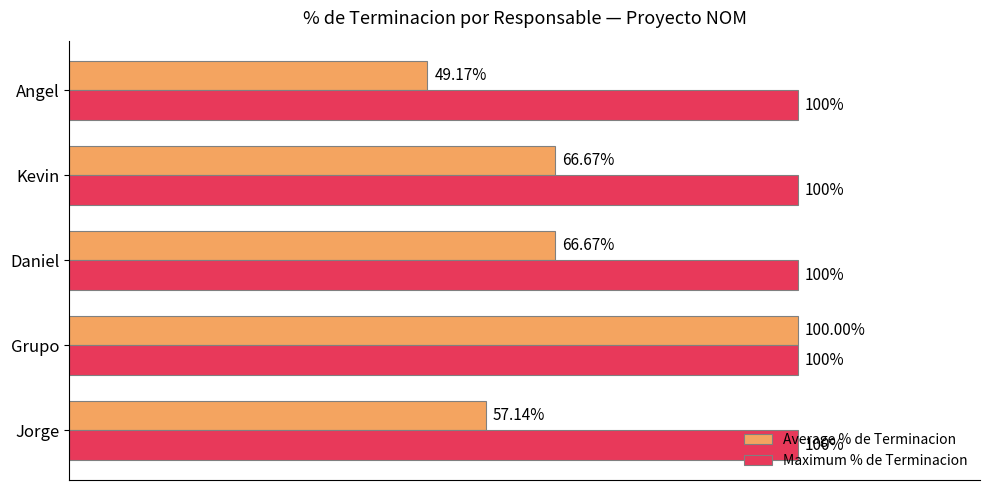

What is the sum of all Average % de Terminacion values?

3.4